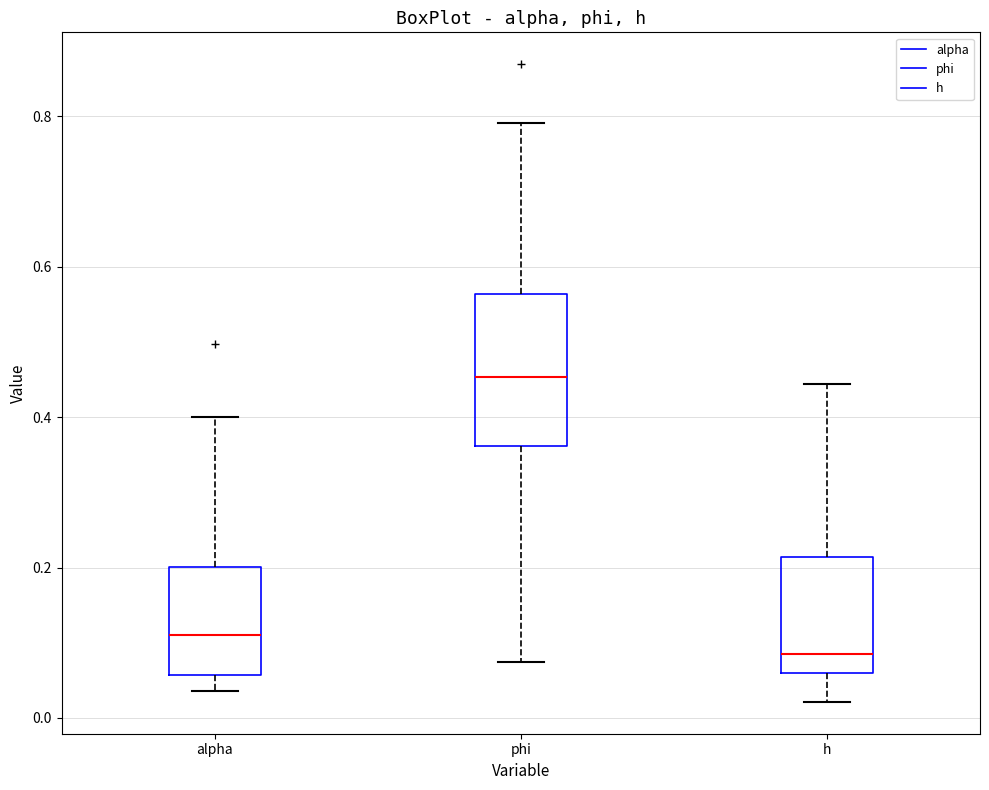

Reading left to right, transcribe this box plot: for each box, give where its median line is, the range the box spans, and where its two whiskers end, as read against the y-axis. The values are not printed on the chart, so give them approximately, as read against the axis.

alpha: median 0.10, box 0.06 to 0.20, whiskers 0.04 to 0.40
phi: median 0.46, box 0.36 to 0.56, whiskers 0.08 to 0.80
h: median 0.08, box 0.06 to 0.22, whiskers 0.02 to 0.44